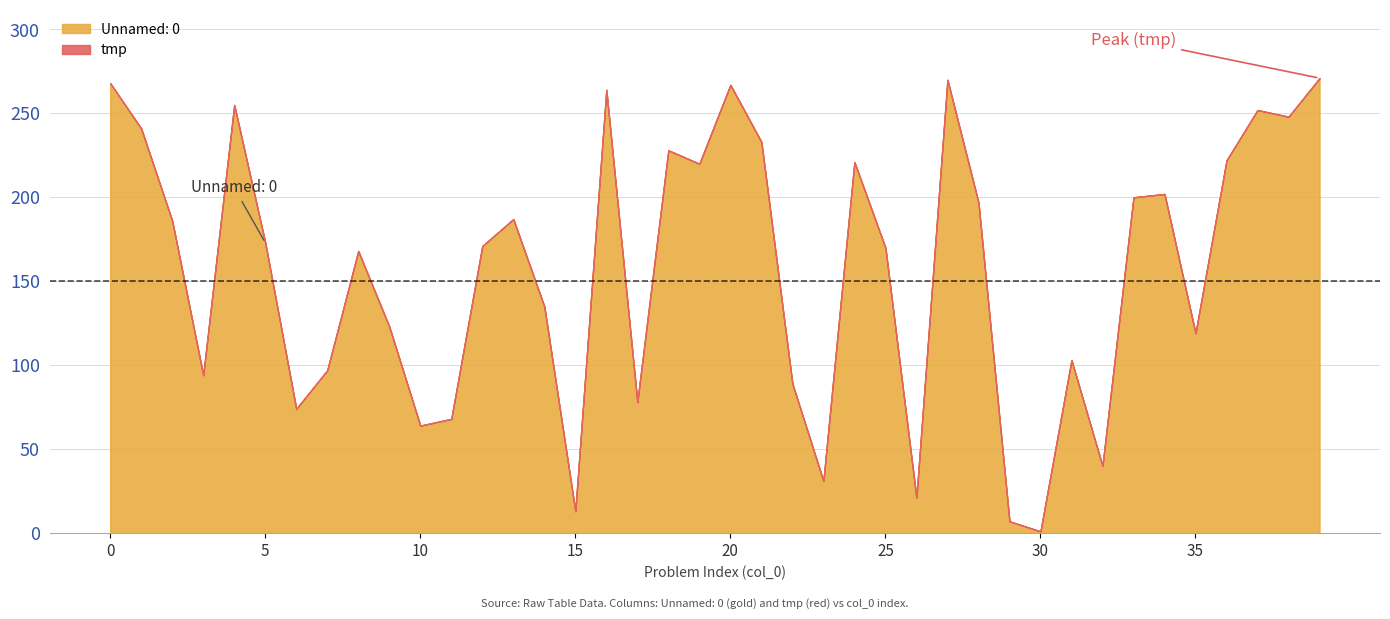

What is the average value of the tmp series?

157